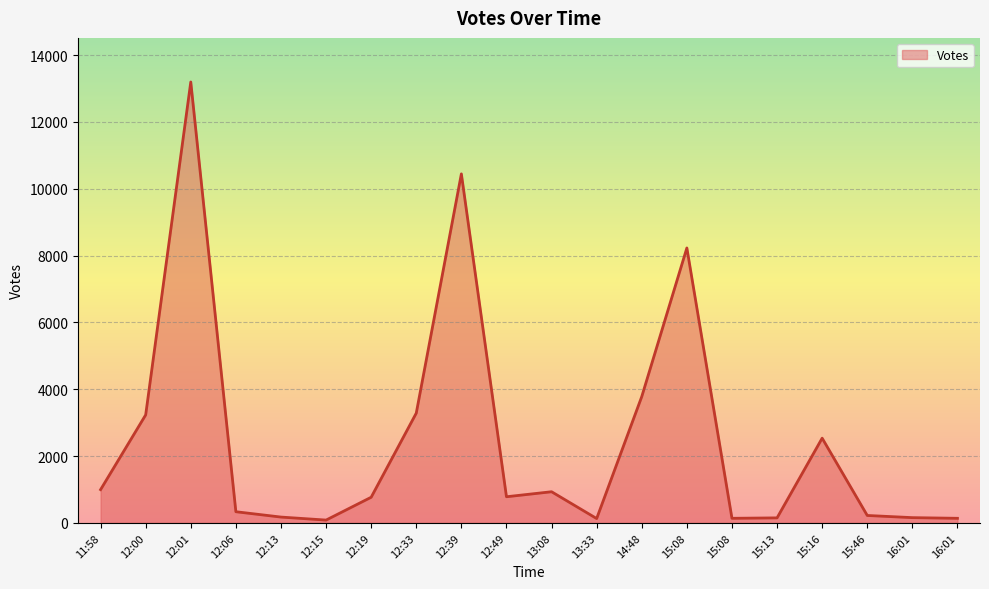

Does the chart have visible grid lines?

Yes